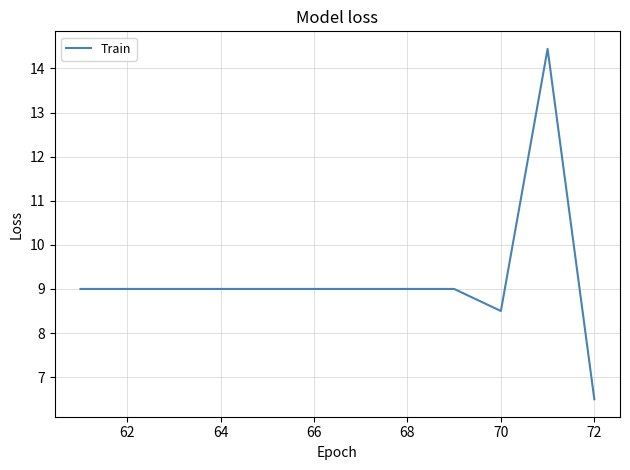

What is the minimum value shown in the chart?

6.5